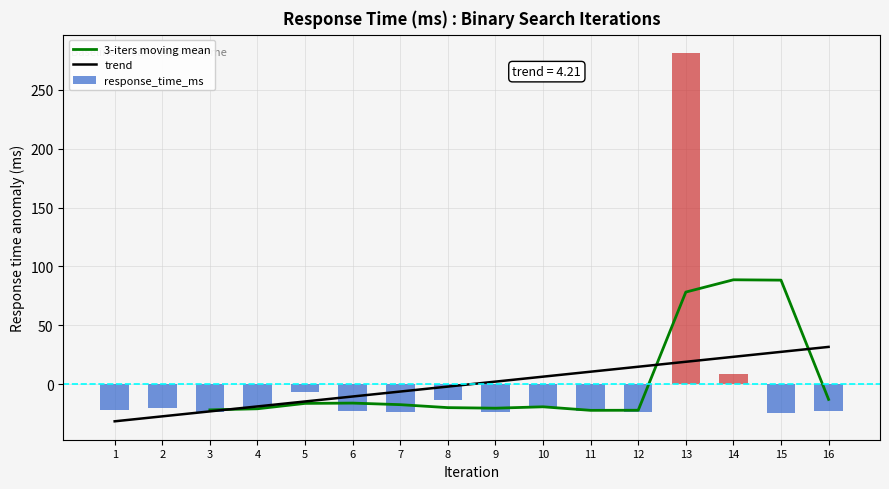

What is the value of the 5th bar from the left?

-6.3